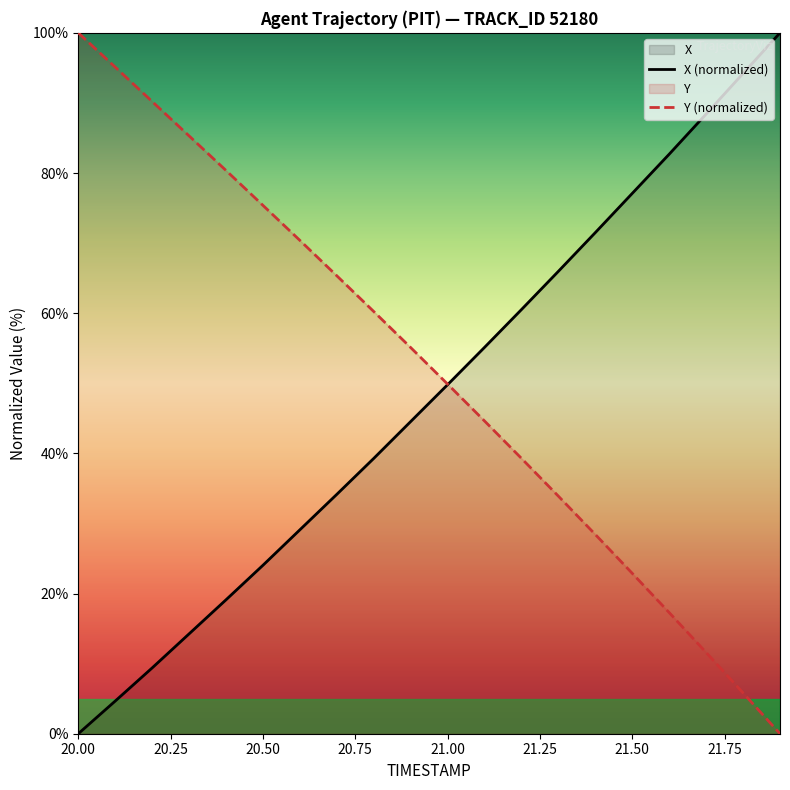

Reading left to right, what are all the values shown in this chart?

X: 20.0=0.0	20.1=4.7	20.2=9.4	20.3=14.2	20.4=19.1	20.5=24.0	20.6=29.1	20.7=34.2	20.8=39.3	20.9=44.5	21.0=49.8	21.1=55.1	21.2=60.5	21.3=66.0	21.4=71.5	21.5=77.1	21.6=82.7	21.7=88.4	21.8=94.2	21.9=100.0
Y: 20.0=100.0	20.1=95.1	20.2=90.2	20.3=85.3	20.4=80.4	20.5=75.4	20.6=70.4	20.7=65.3	20.8=60.2	20.9=55.1	21.0=49.9	21.1=44.6	21.2=39.3	21.3=33.9	21.4=28.4	21.5=22.9	21.6=17.3	21.7=11.6	21.8=5.8	21.9=0.0